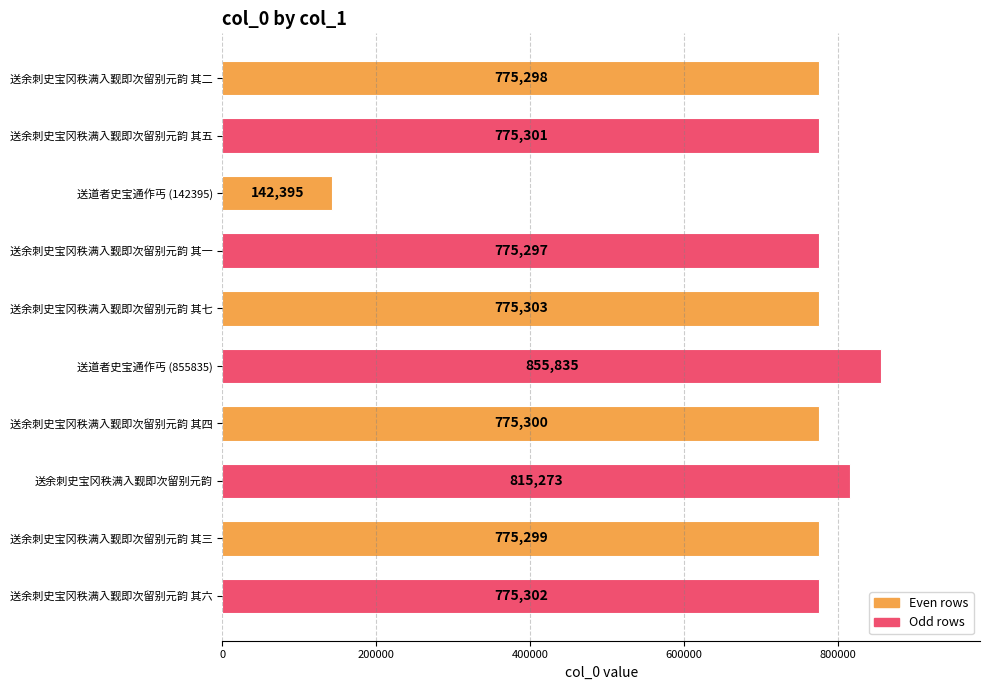

Does the chart contain stacked bars?

No